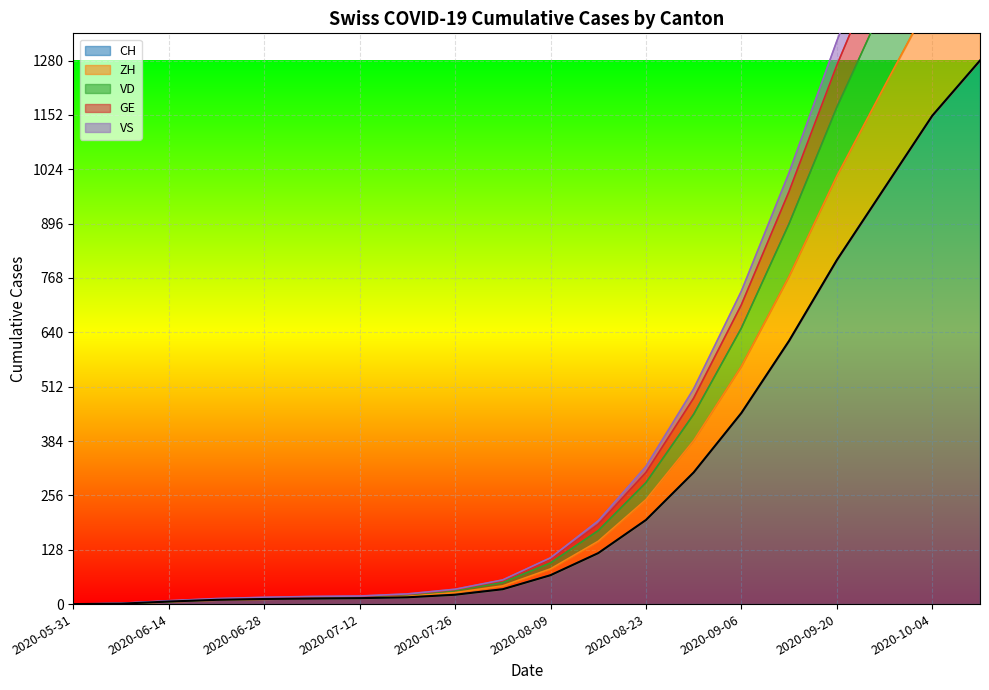

What is the difference between the highest and lowest values at 2020-08-02?

22